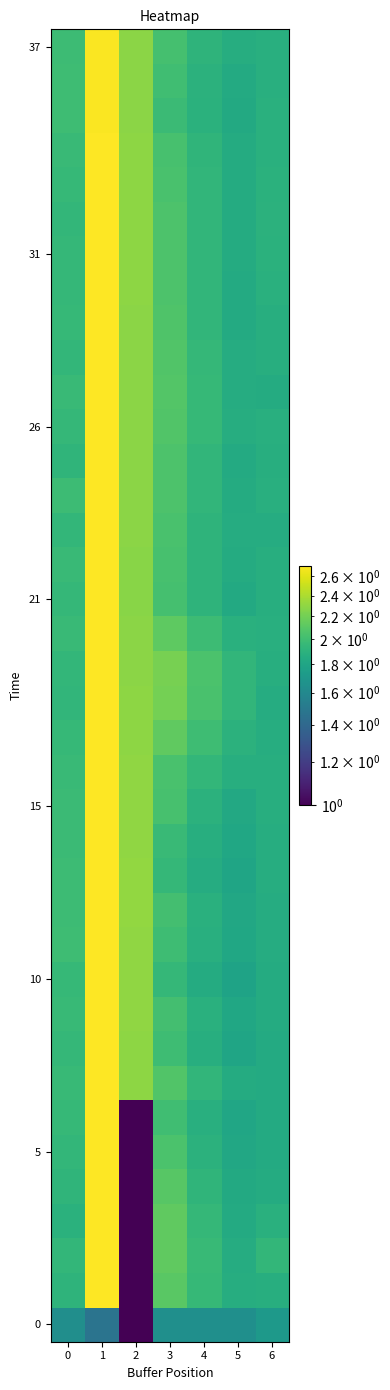

At which category is the sum across all series the highest?

1